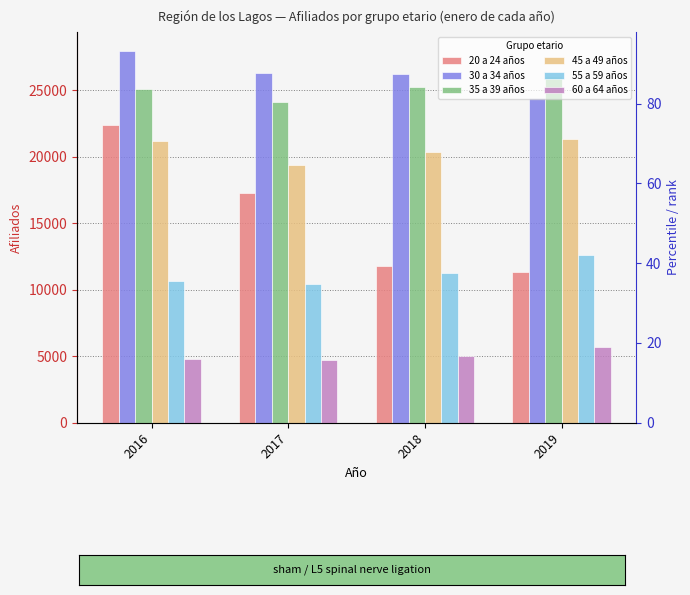

What is the total value across all series at 2019?

101520